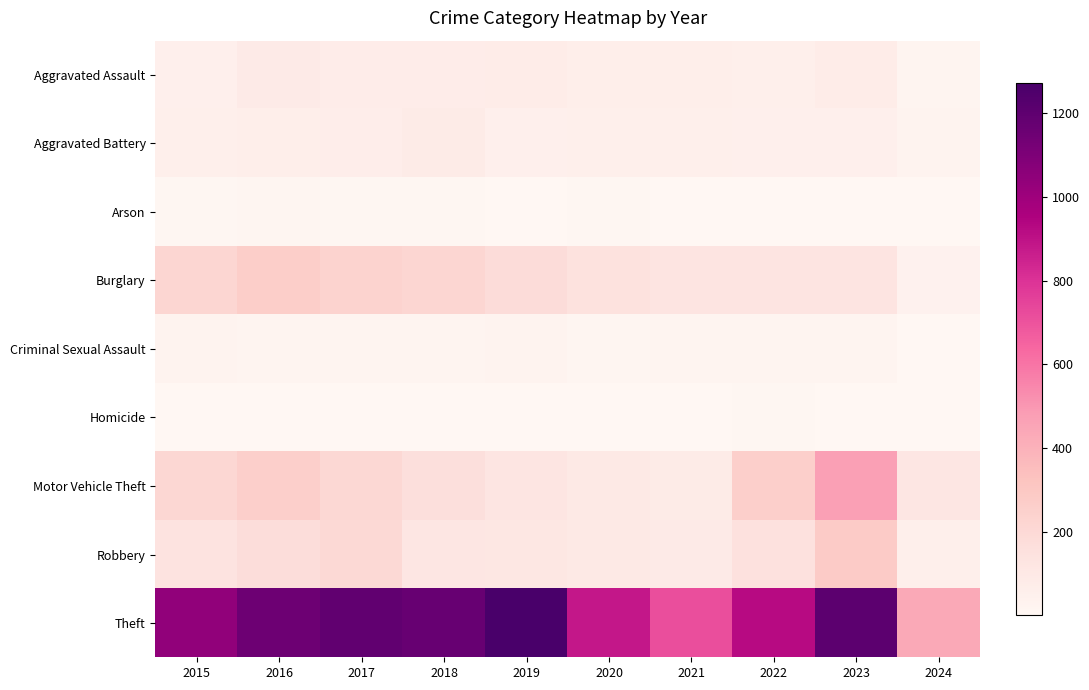

At 2023, list the series in order from largest to smallest.

Theft, Motor Vehicle Theft, Robbery, Burglary, Aggravated Assault, Aggravated Battery, Criminal Sexual Assault, Homicide, Arson